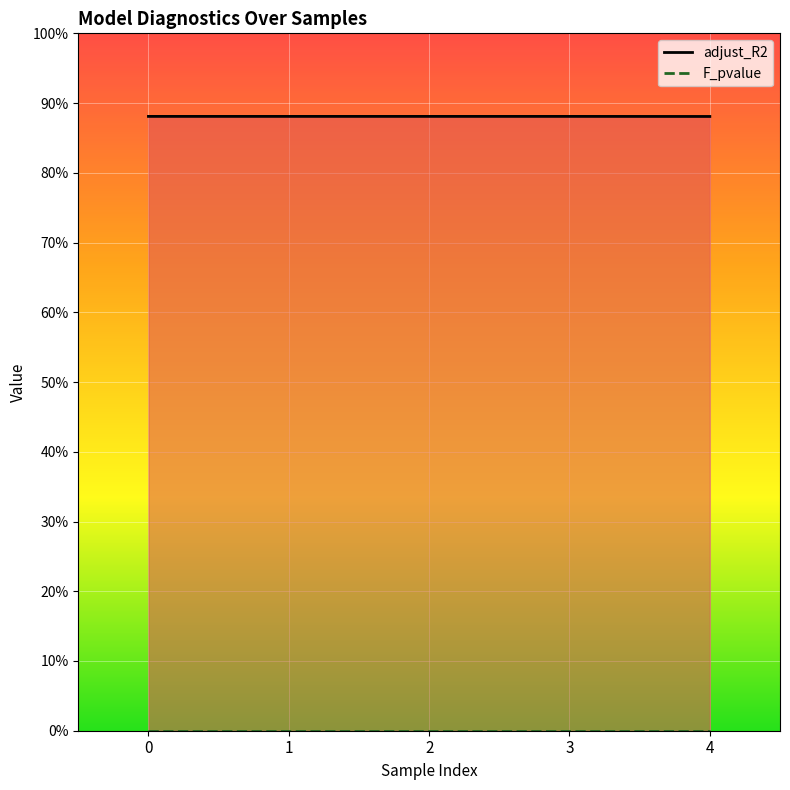

Between 0 and 4, which series saw the biggest shift?

adjust_R2